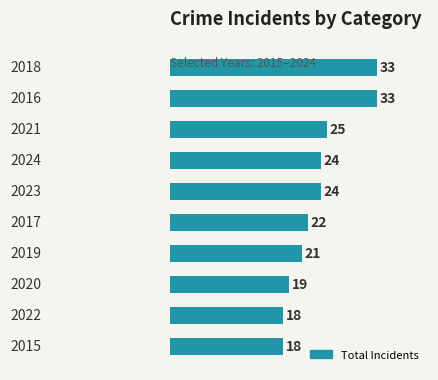

Does the chart contain any negative values?

No